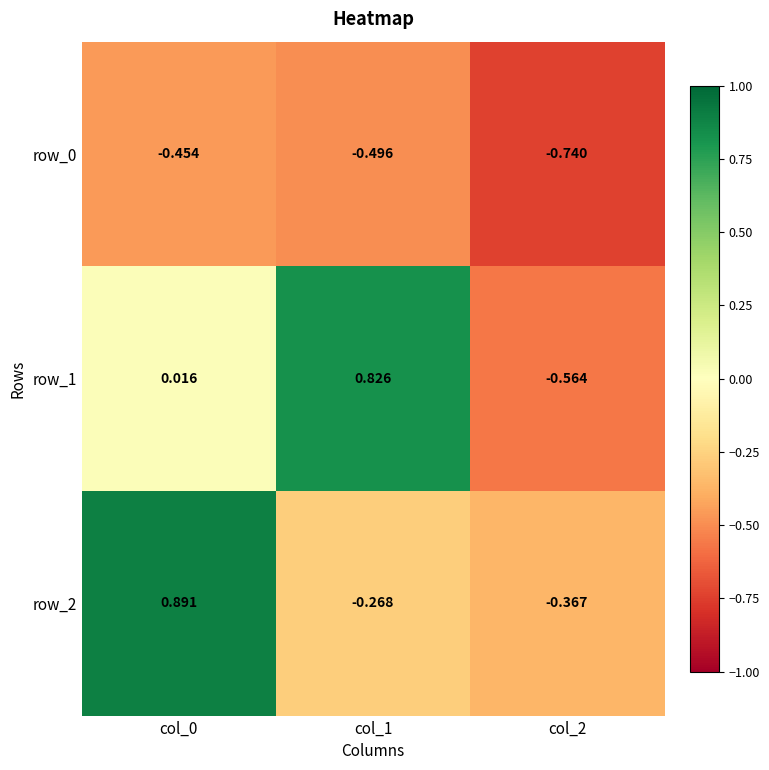

Reading left to right, extract all data points from this chart.

row_0: col_0=-0.5	col_1=-0.5	col_2=-0.7
row_1: col_0=0.0	col_1=0.8	col_2=-0.6
row_2: col_0=0.9	col_1=-0.3	col_2=-0.4